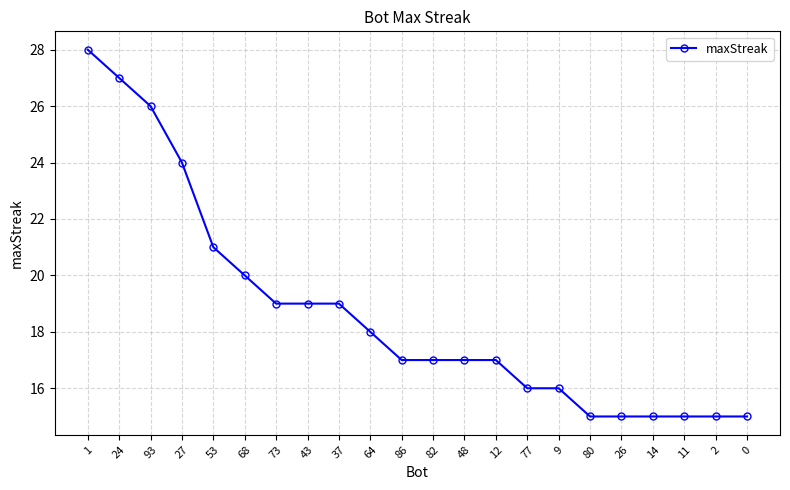

What value does the data have at 73, to the nearest 10?

20